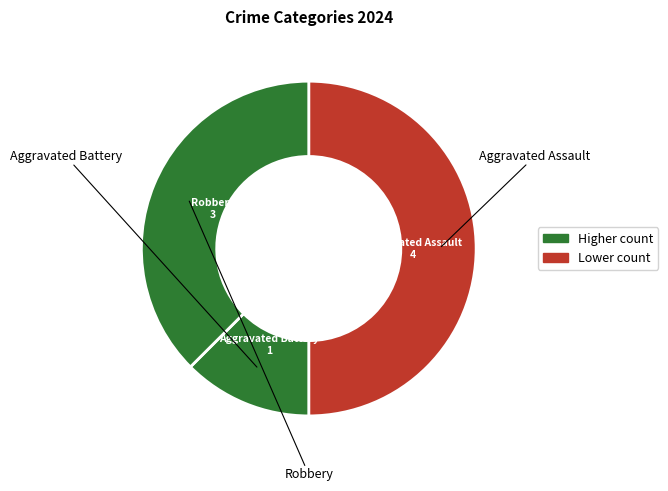

Is there a majority slice in this chart?

No